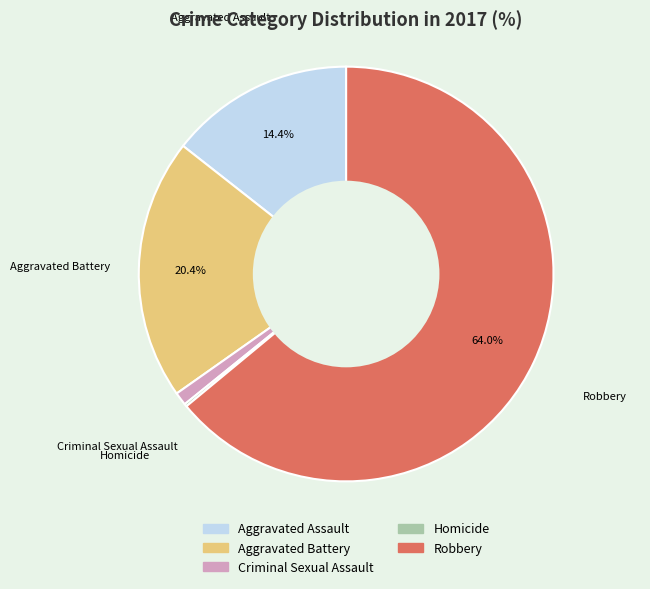

To the nearest percent, what portion does Criminal Sexual Assault represent?

1%